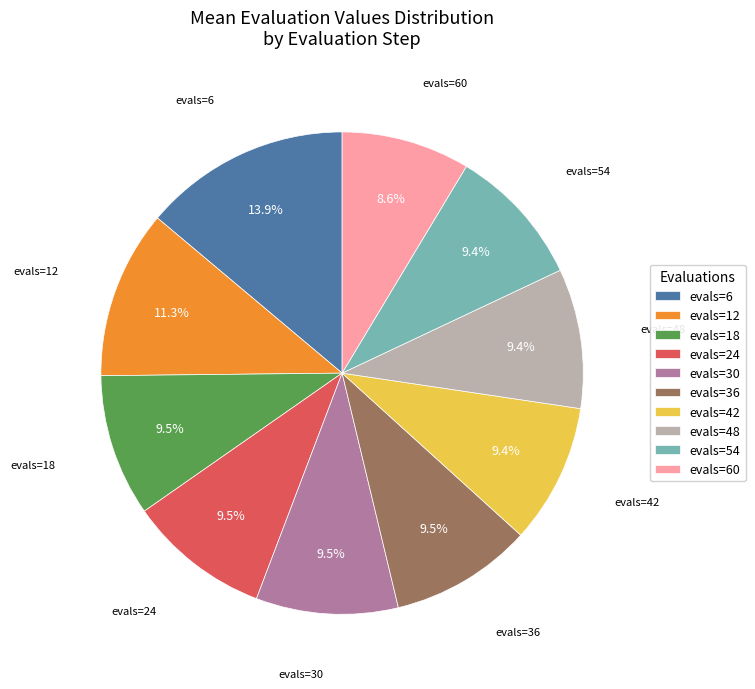

What is the smallest slice in the pie chart?

evals=60